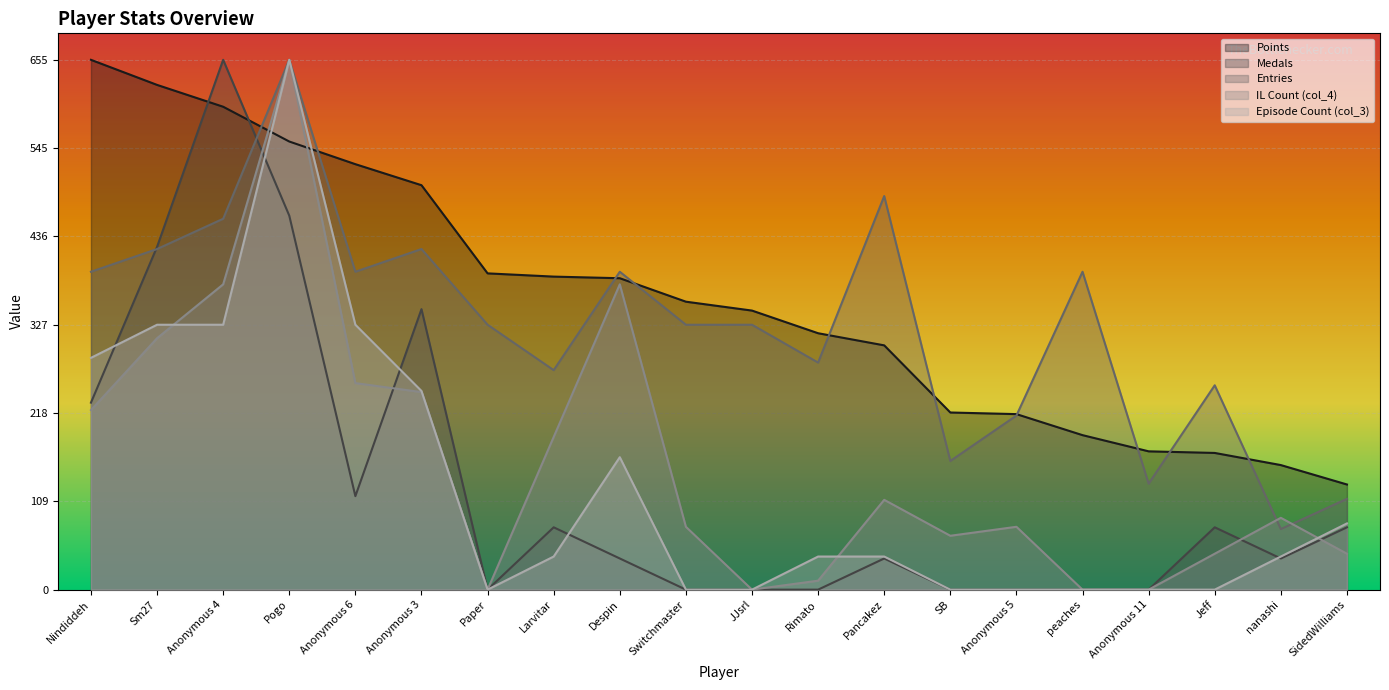

Is the value of Points at Pogo greater than the value of col_3 at Anonymous 5?

Yes